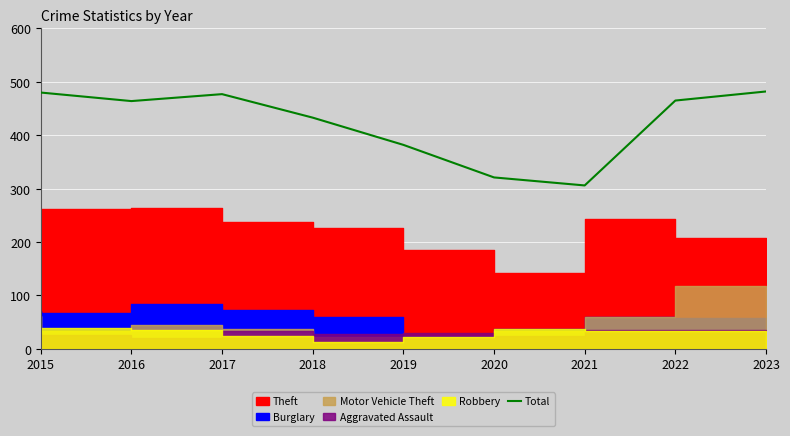

How many points are higher than both their immediate neighbors (excluding endpoints)?

1